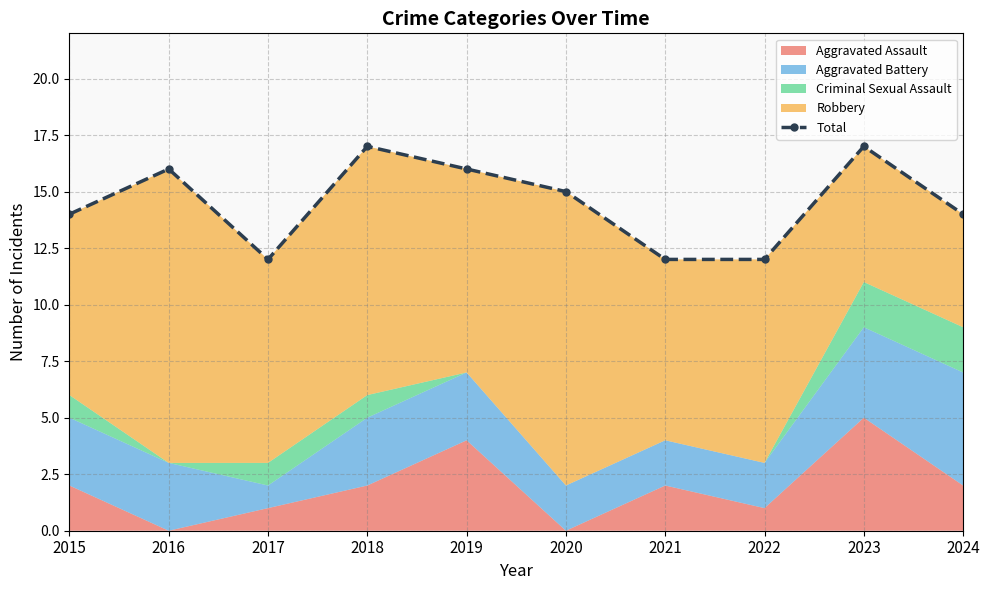

List the labels in order of value, smallest first.

2017, 2021, 2022, 2015, 2024, 2020, 2016, 2019, 2018, 2023